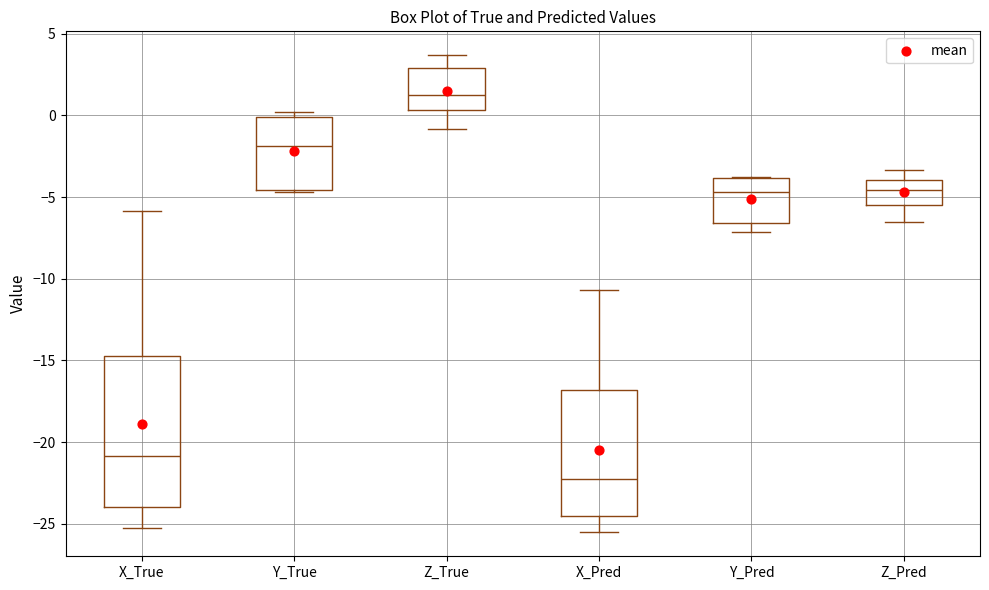

Reading left to right, read every box against the y-axis: the position of its median line, the range the box covers, and the ends of its whiskers. The values are not printed on the chart, so give them approximately, as read against the axis.

X_True: median -21.0, box -24.0 to -14.5, whiskers -25.5 to -6.0
Y_True: median -2.0, box -4.5 to 0.0, whiskers -4.5 to 0.0 (just above the box's upper edge)
Z_True: median 1.5, box 0.5 to 3.0, whiskers -1.0 to 3.5
X_Pred: median -22.0, box -24.5 to -17.0, whiskers -25.5 to -10.5
Y_Pred: median -4.5, box -6.5 to -4.0, whiskers -7.0 to -4.0
Z_Pred: median -4.5, box -5.5 to -4.0, whiskers -6.5 to -3.5